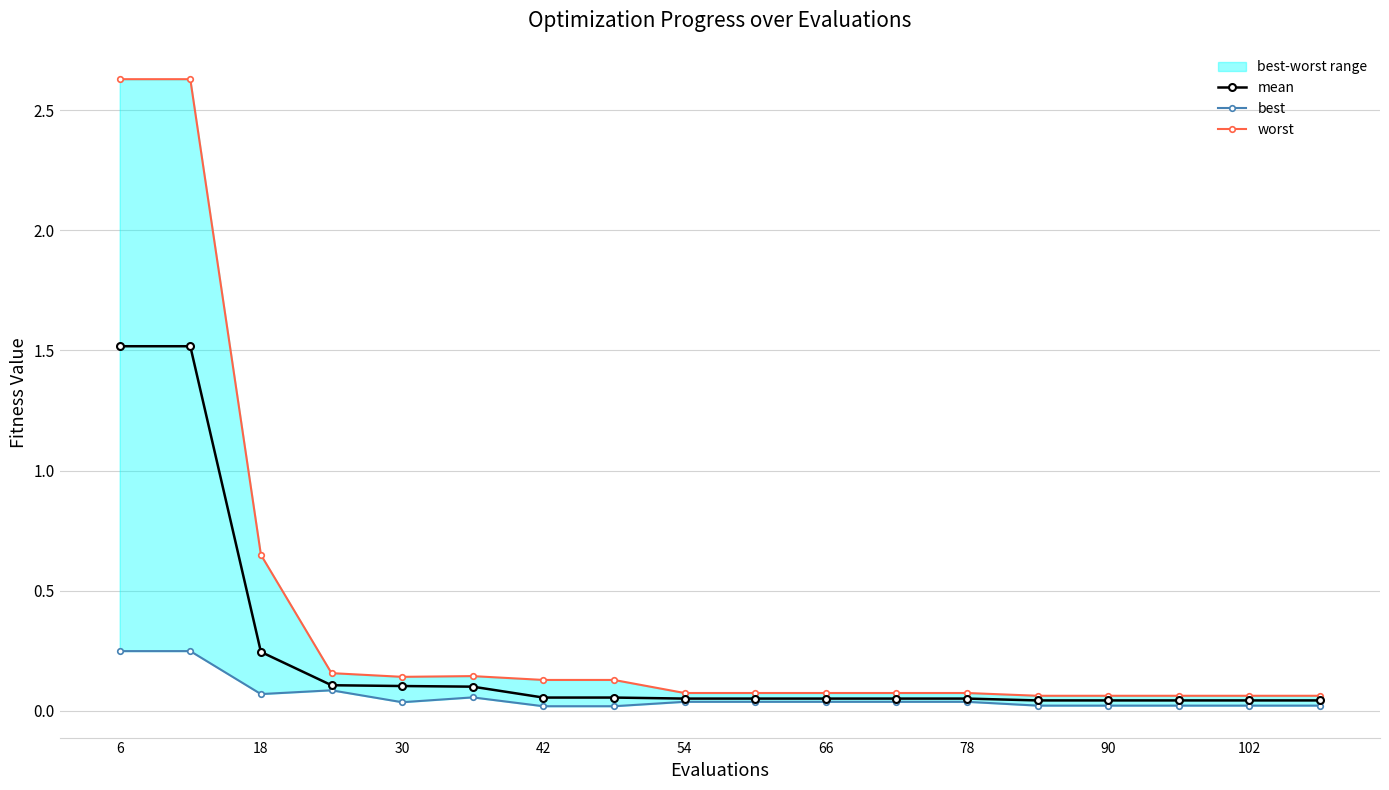

At which category is the sum across all series the highest?

6